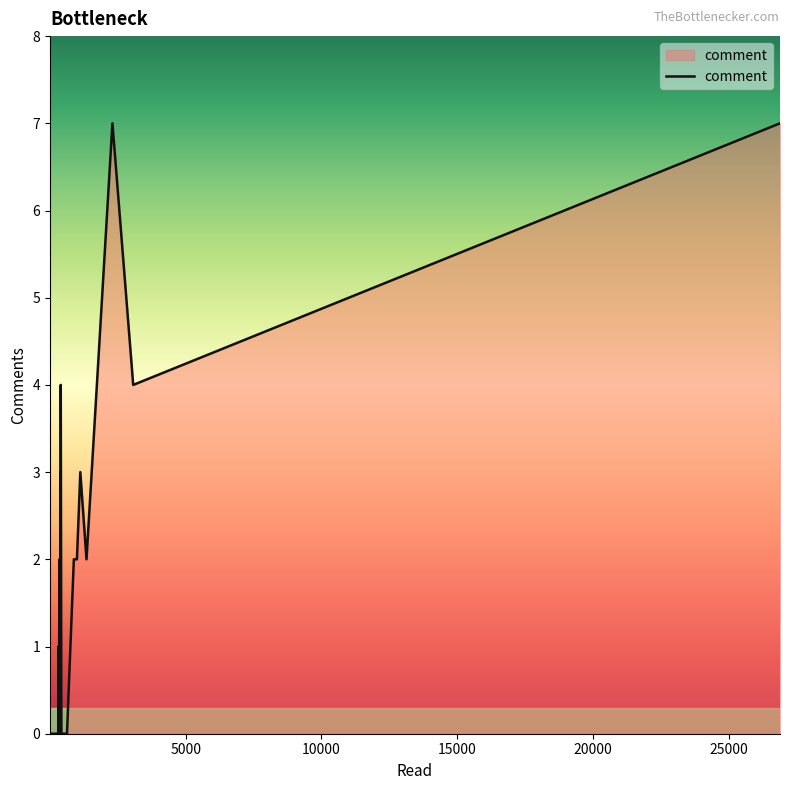

Count the number of data series in this chart.

1